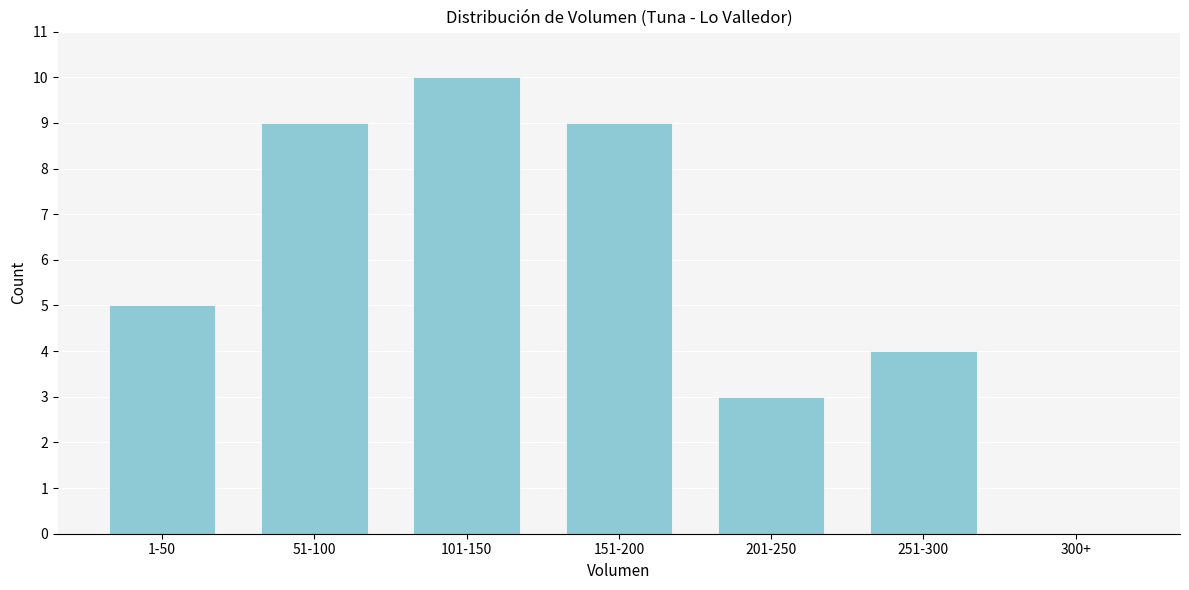

Reading right to left, what are all the values shown in this chart?

300+=0	251-300=4	201-250=3	151-200=9	101-150=10	51-100=9	1-50=5